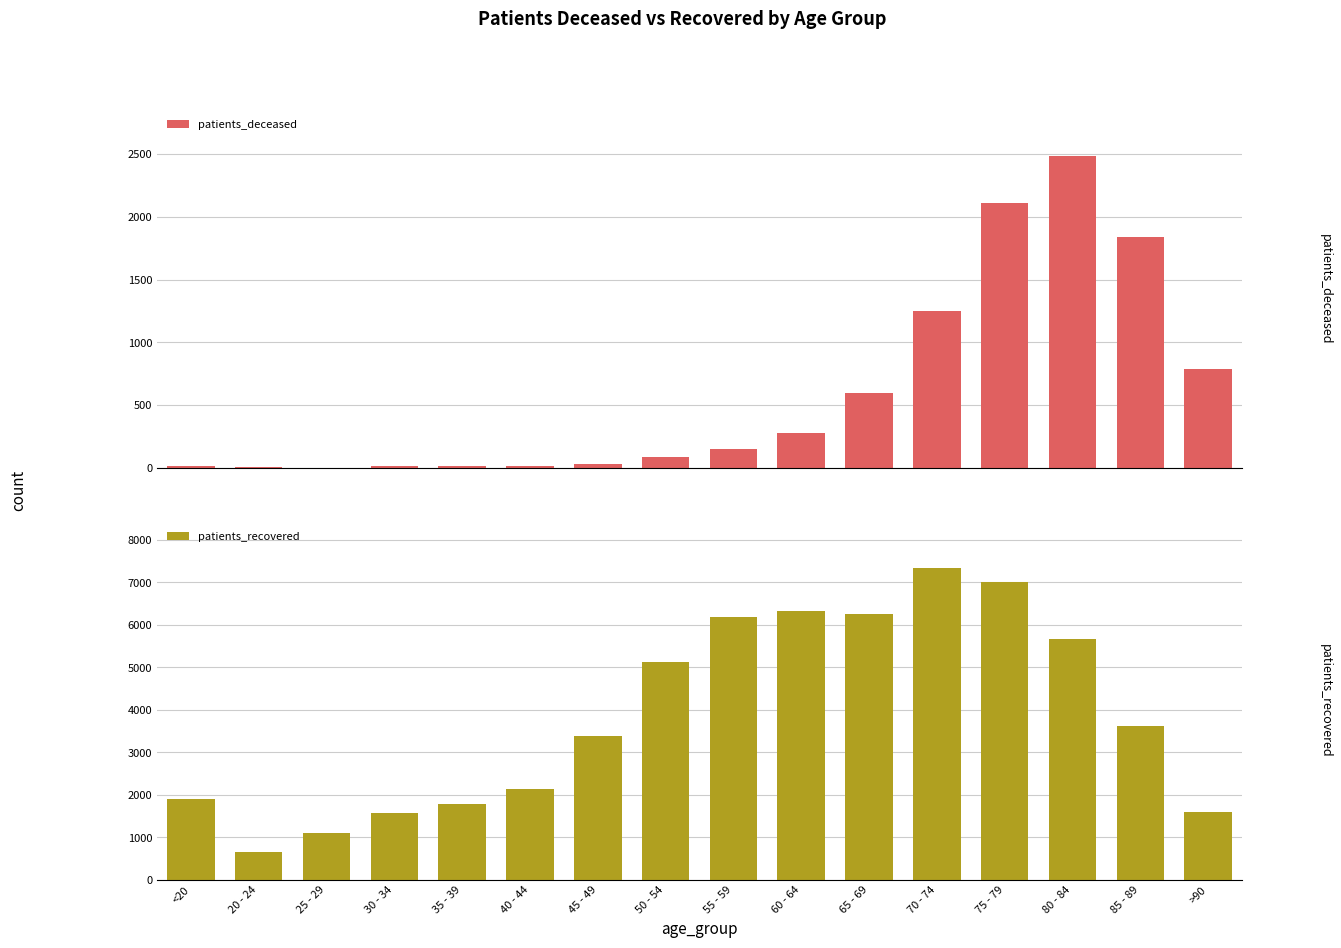

What is the value of the patients_deceased bar at the 12th from the left?

1251